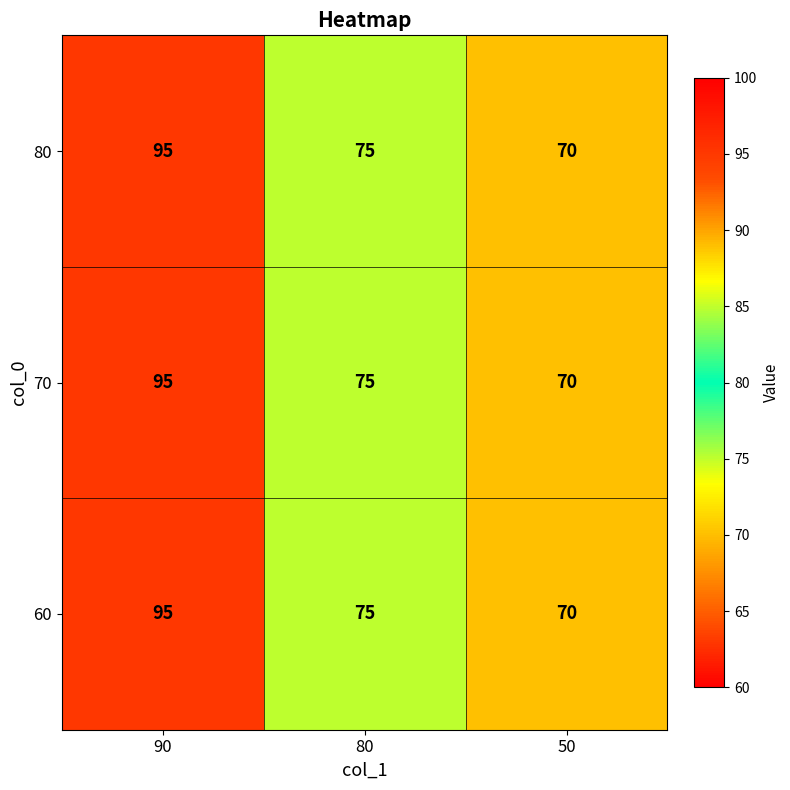

Reading left to right, what are all the values shown in this chart?

80: 95	75	70
70: 95	75	70
60: 95	75	70